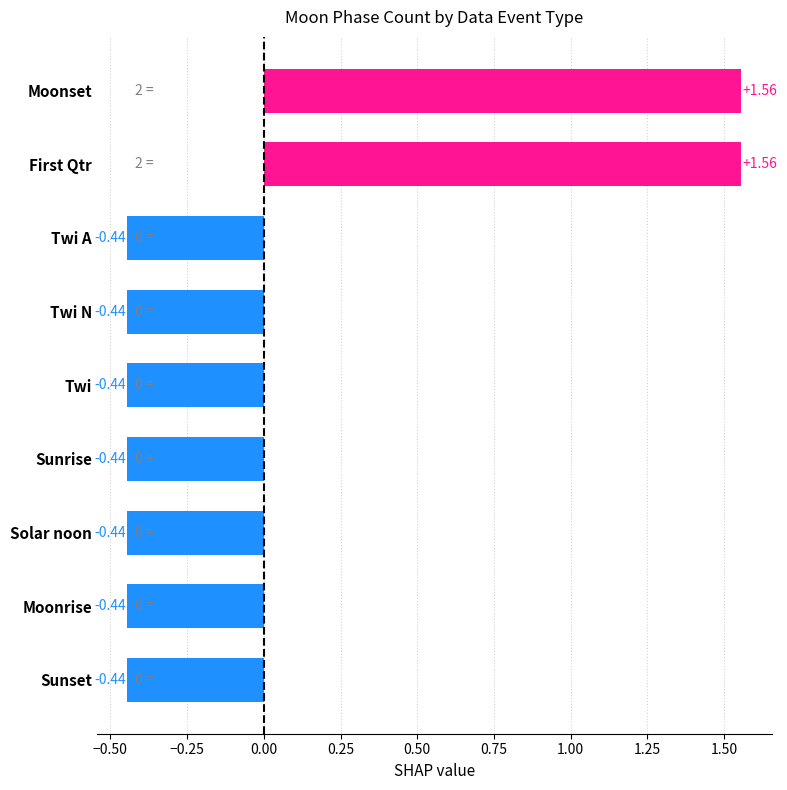

Which has a higher value, Twi N or First Qtr?

First Qtr